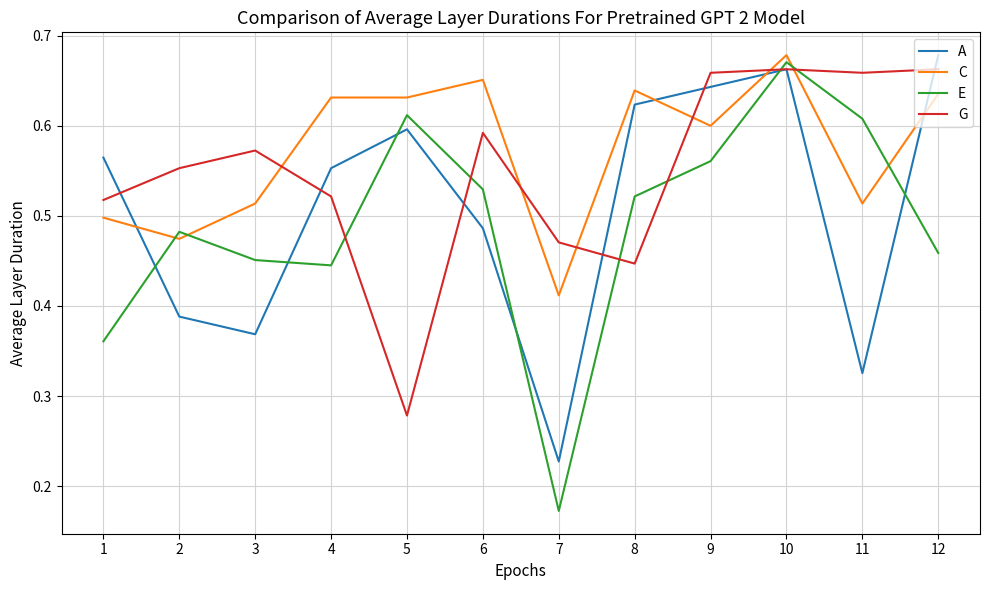

What is the total value across all series at 5?

2.1